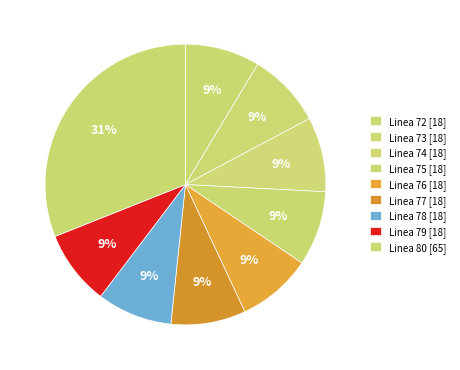

How many segments does this pie chart have?

9